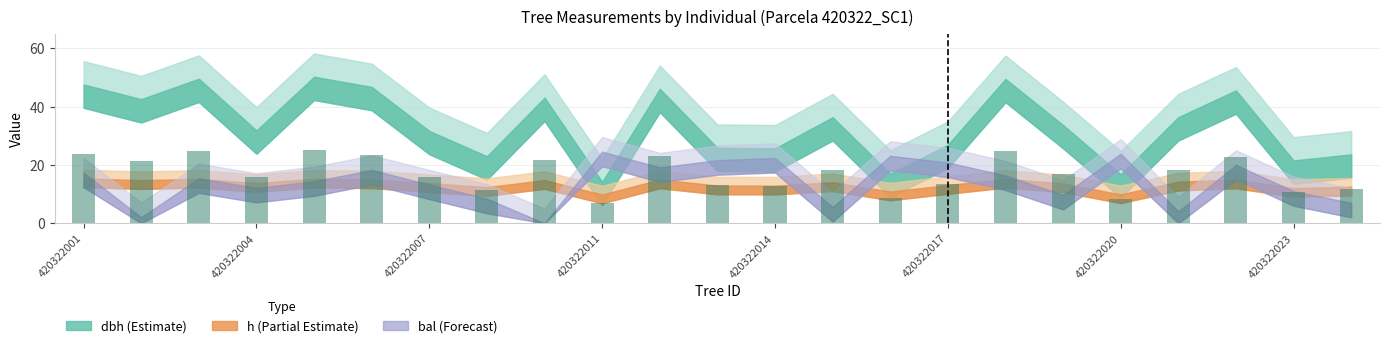

What is the minimum value shown in the chart?

7.1